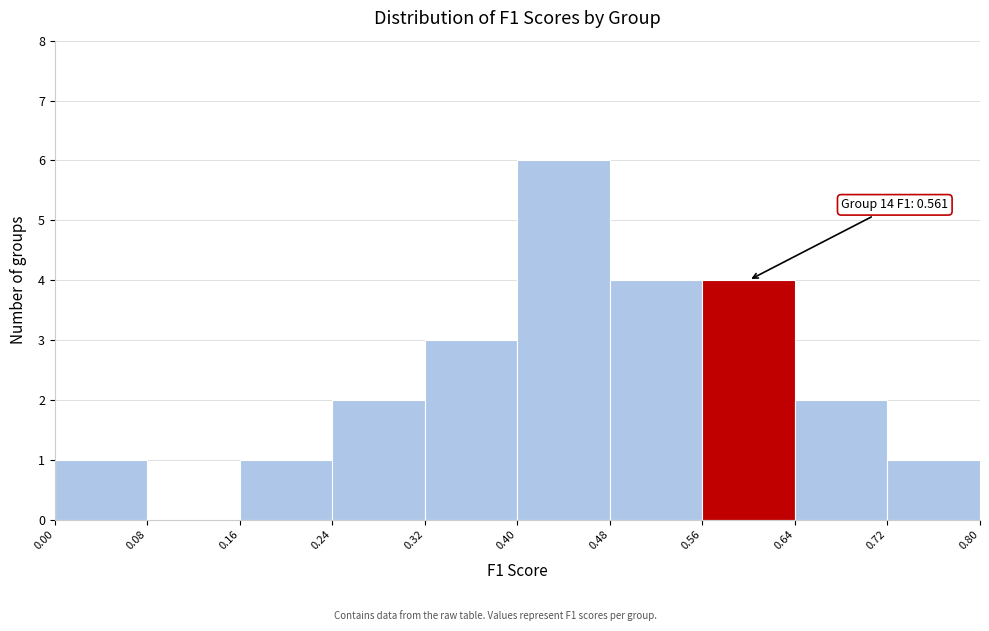

Over which range of the x-axis is the bar tallest?

0.40 to 0.48